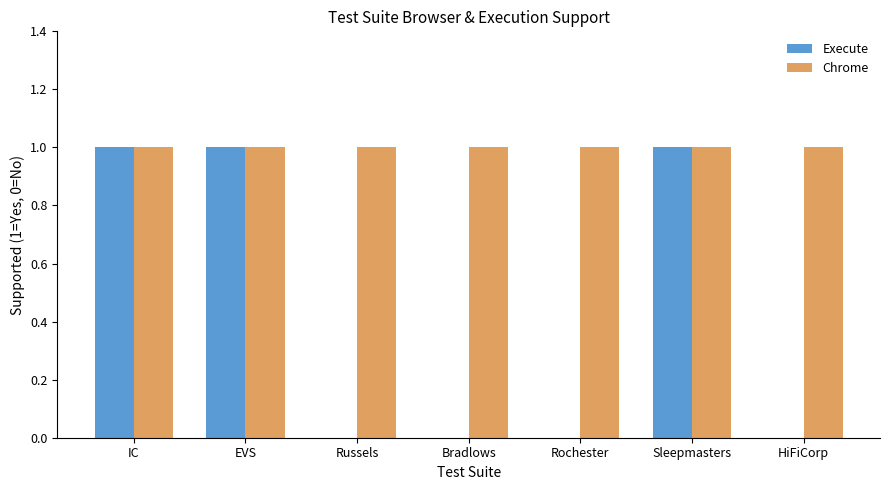

Is the value of Execute at Russels greater than the value of Chrome at HiFiCorp?

No